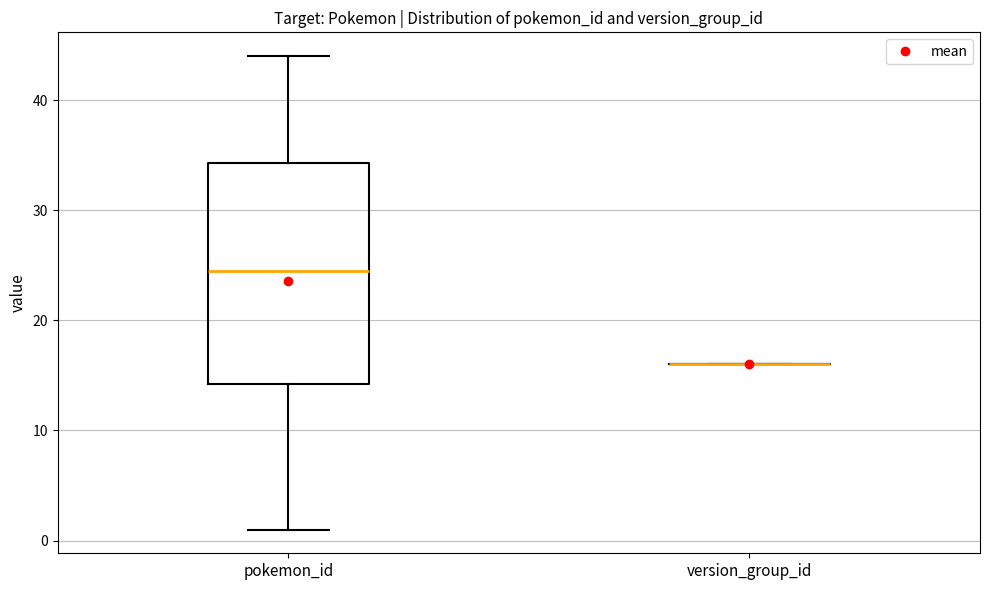

Reading left to right, read every box against the y-axis: the position of its median line, the range the box covers, and the ends of its whiskers. The values are not printed on the chart, so give them approximately, as read against the axis.

pokemon_id: median 25, box 14 to 34, whiskers 1 to 44
version_group_id: box collapsed to a line at 16, whiskers 16 to 16